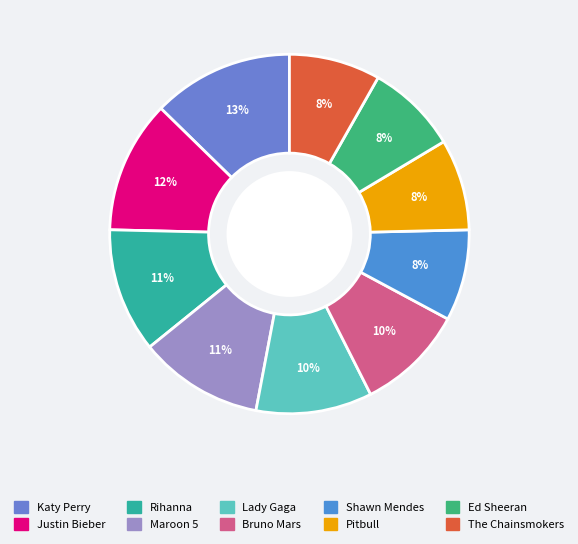

How many slices are in this pie chart?

10